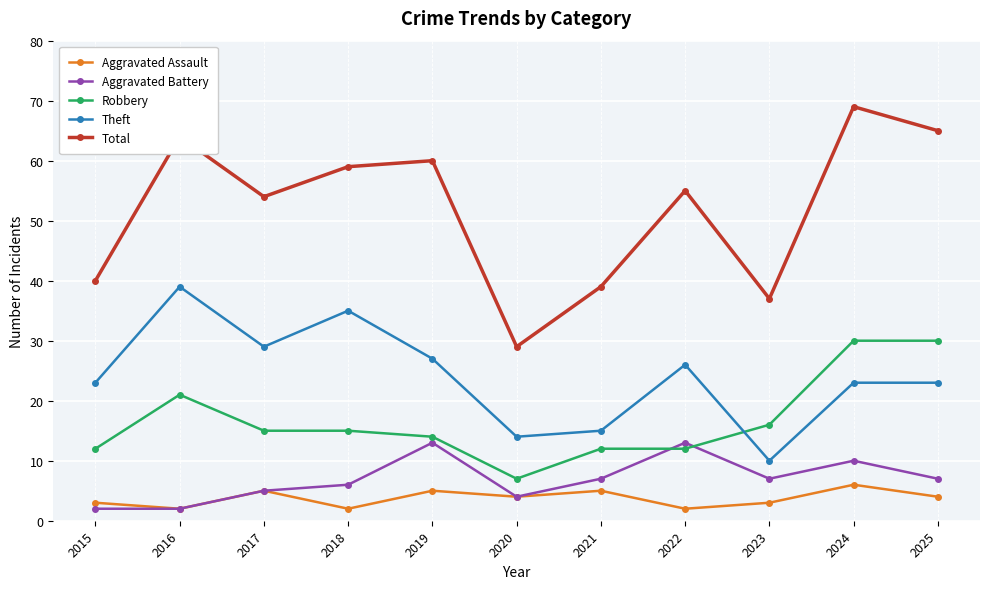

Reading left to right, what are all the values shown in this chart?

Aggravated Assault: 2015=3	2016=2	2017=5	2018=2	2019=5	2020=4	2021=5	2022=2	2023=3	2024=6	2025=4
Aggravated Battery: 2015=2	2016=2	2017=5	2018=6	2019=13	2020=4	2021=7	2022=13	2023=7	2024=10	2025=7
Robbery: 2015=12	2016=21	2017=15	2018=15	2019=14	2020=7	2021=12	2022=12	2023=16	2024=30	2025=30
Theft: 2015=23	2016=39	2017=29	2018=35	2019=27	2020=14	2021=15	2022=26	2023=10	2024=23	2025=23
Total: 2015=40	2016=64	2017=54	2018=59	2019=60	2020=29	2021=39	2022=55	2023=37	2024=69	2025=65